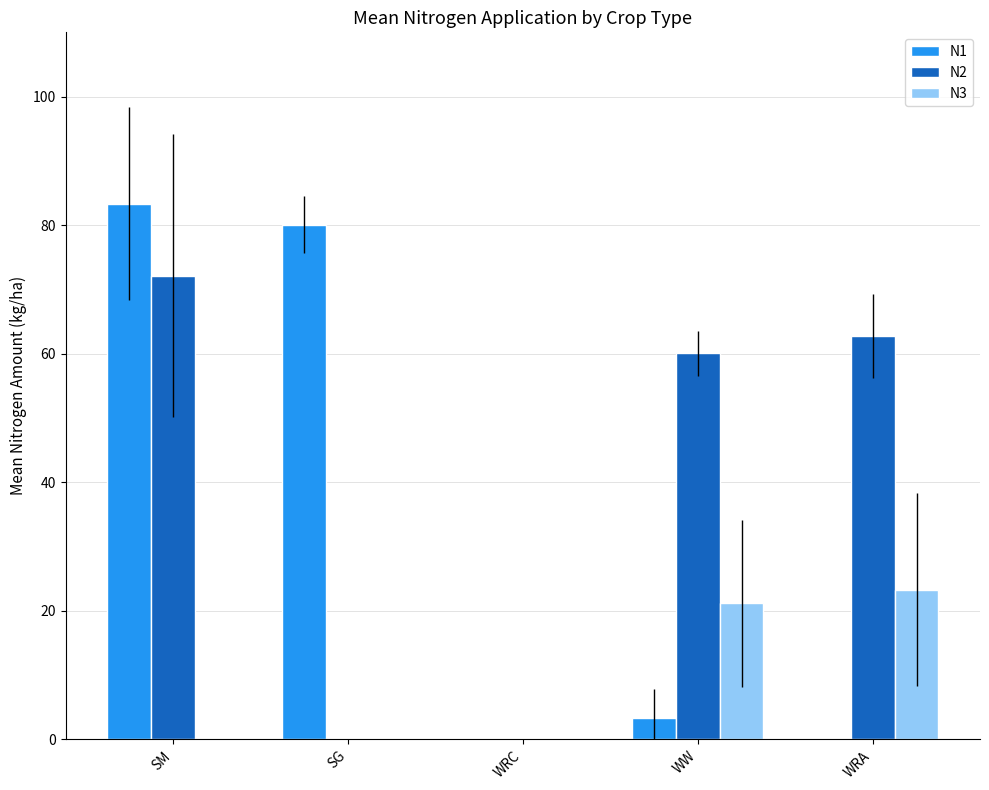

How many series are shown in this chart?

3